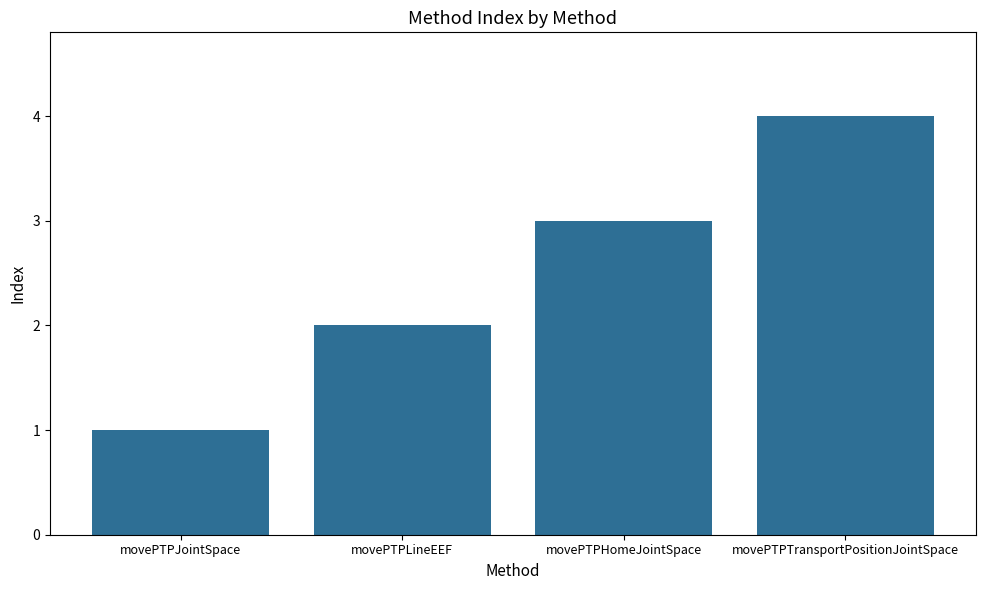

Reading right to left, extract all data points from this chart.

4	3	2	1